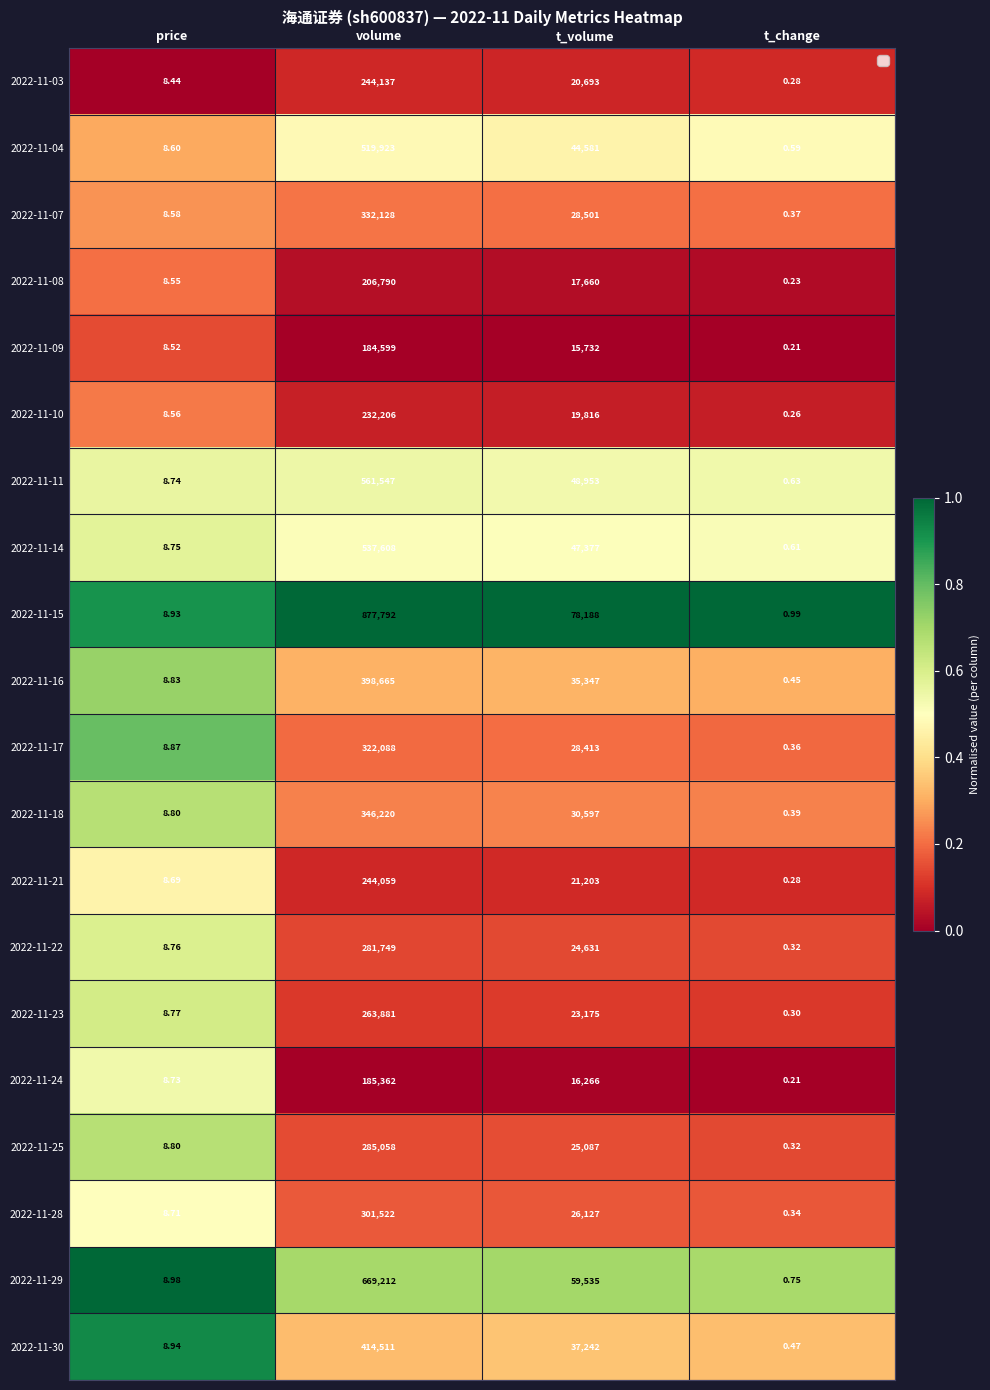

Is the value of 2022-11-11 at price greater than the value of 2022-11-18 at price?

No